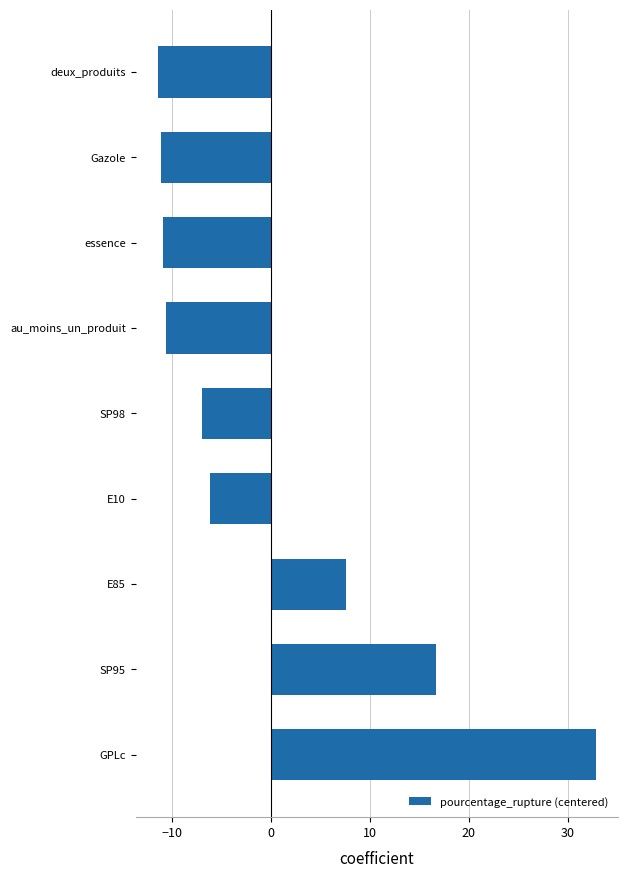

The value at SP98 is -6.9. True or false?

True